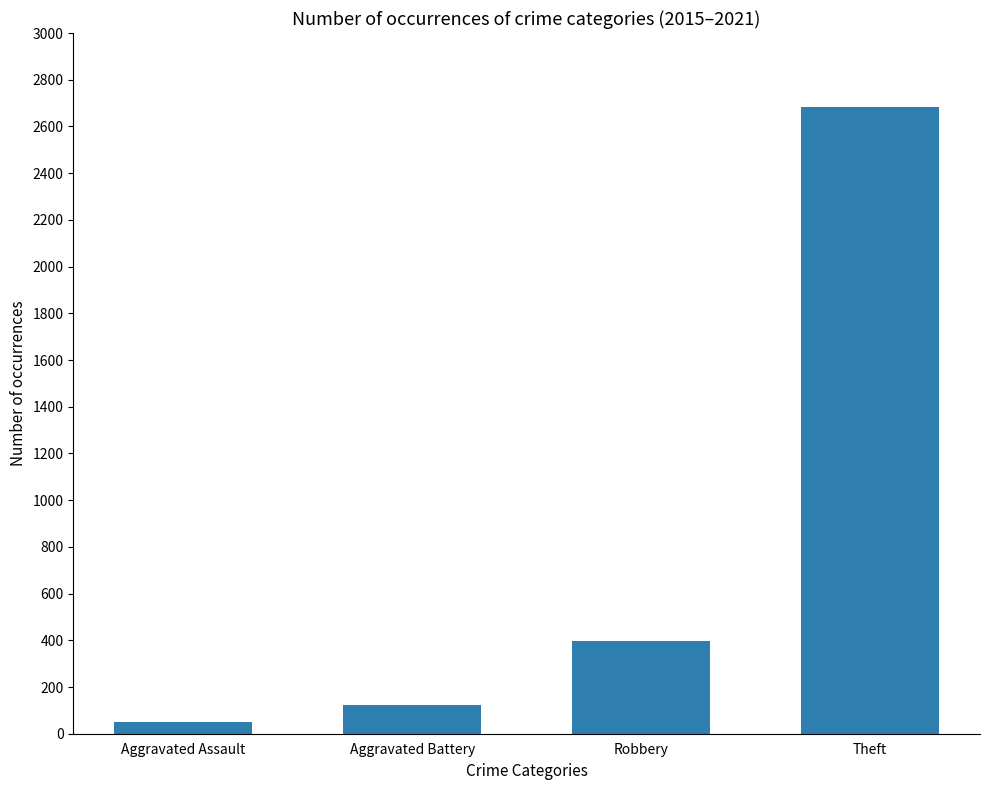

What position from the left is Aggravated Assault?

1